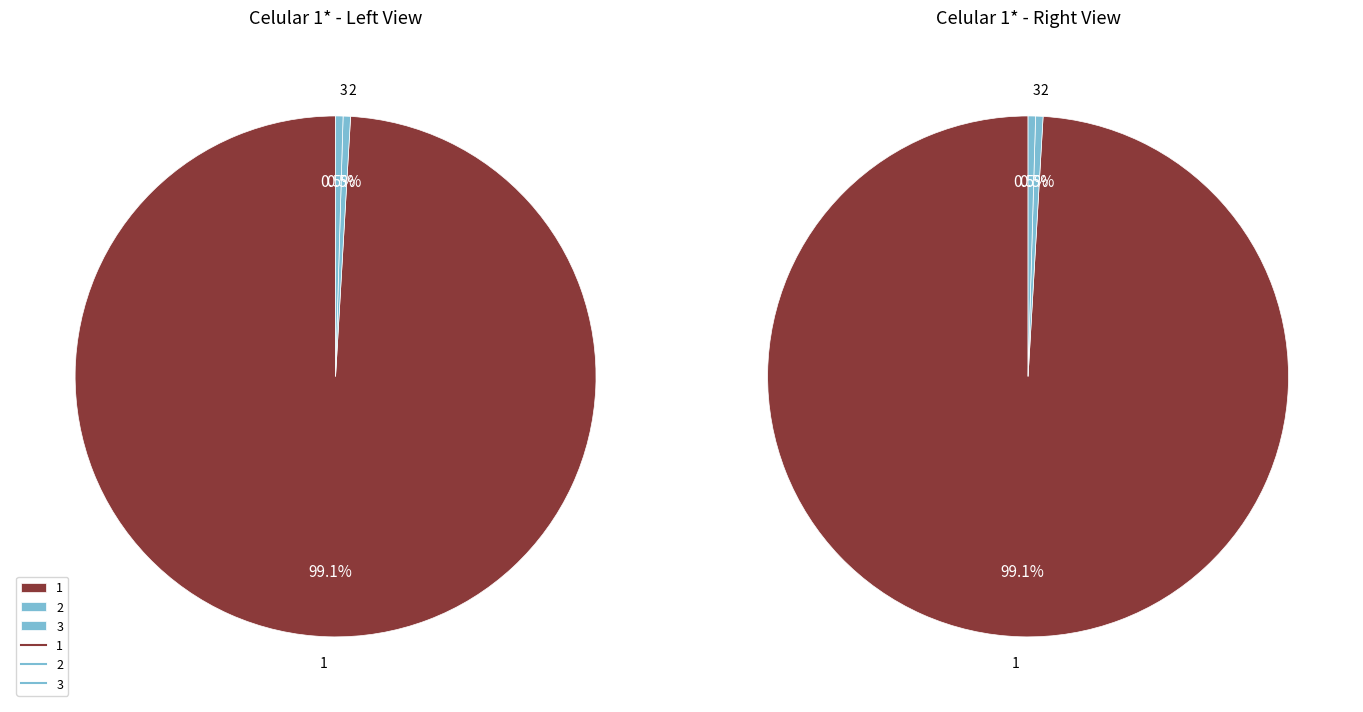

How many segments does this pie chart have?

3